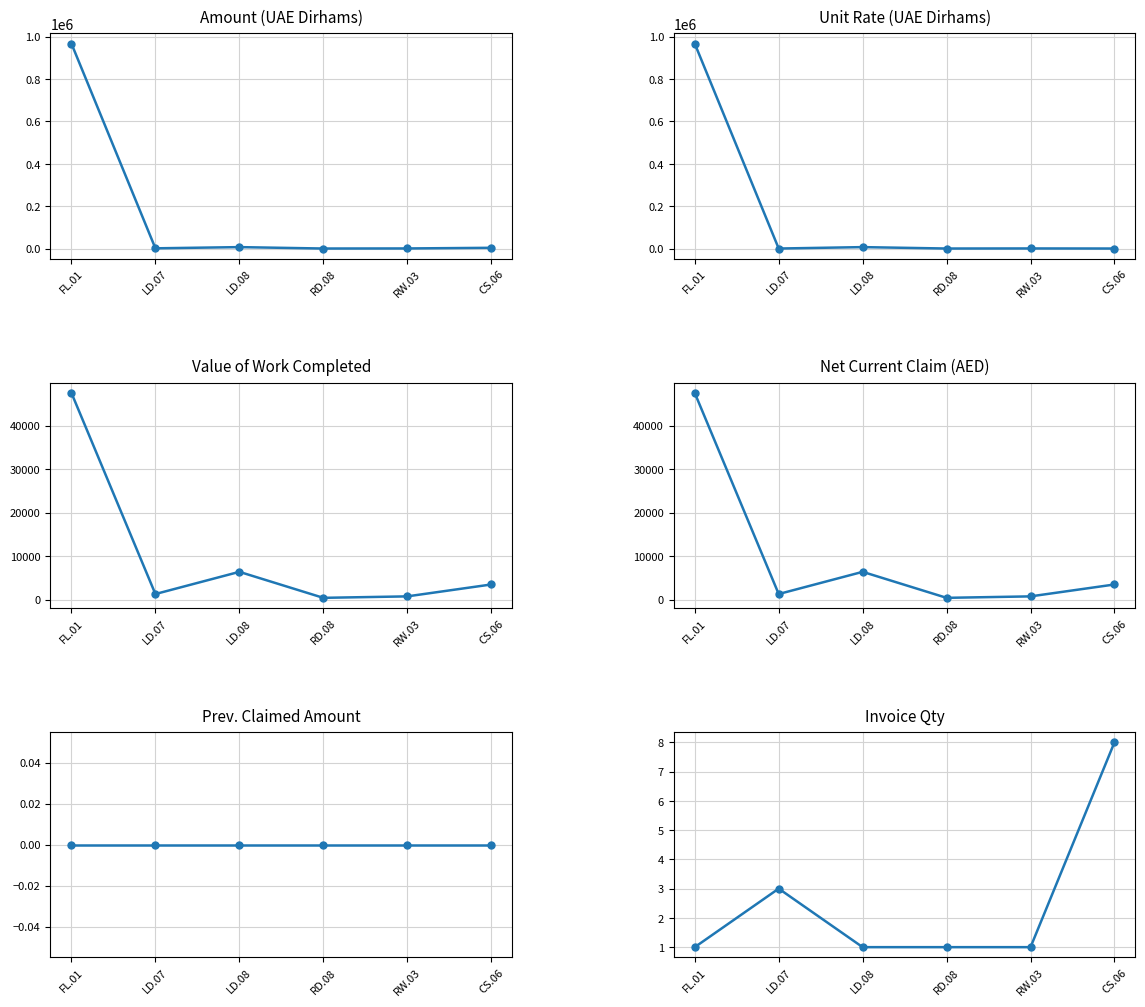

How many lines are shown in the chart?

6